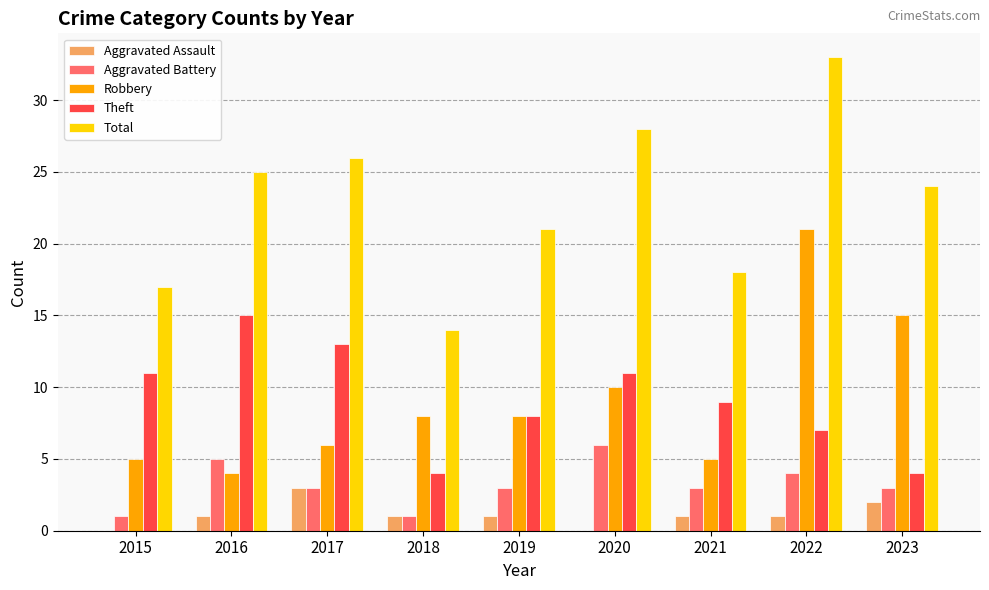

What is the total value across all series at 2021?

36